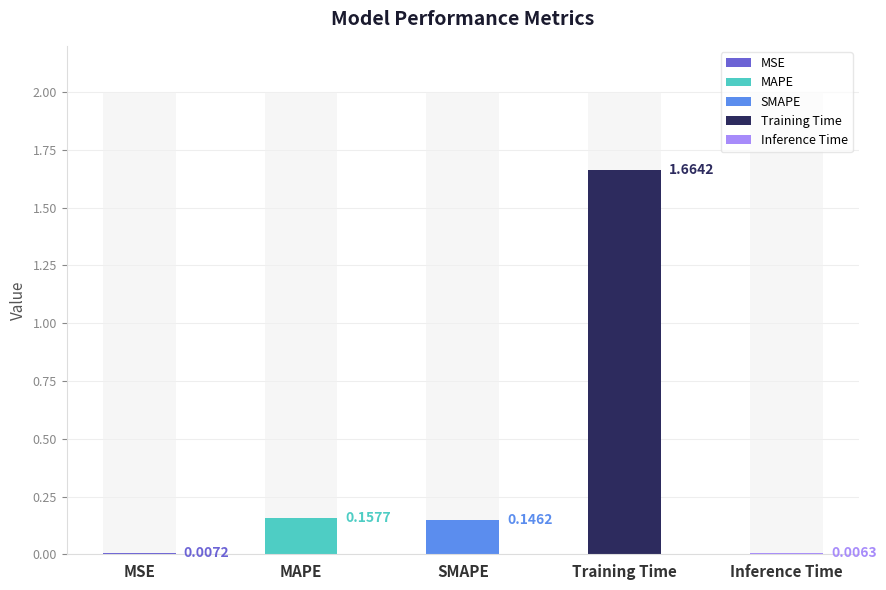

What is the average value?

0.4